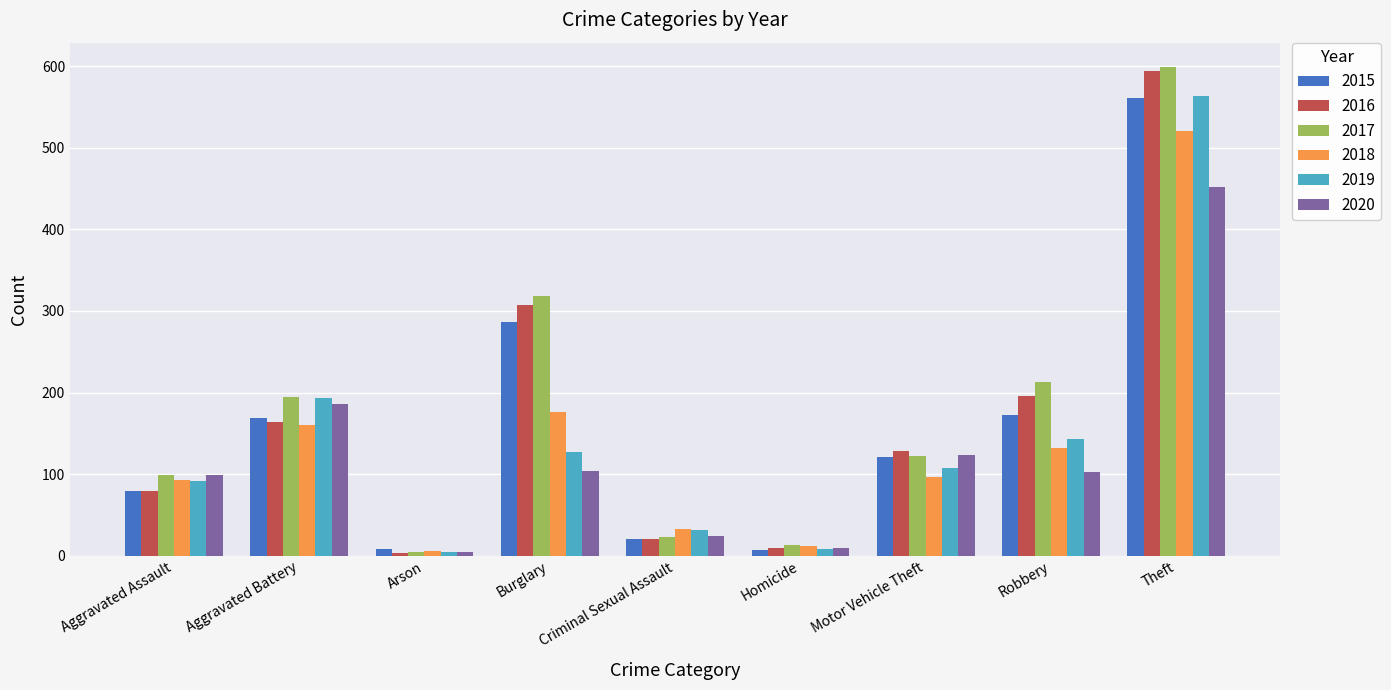

How many groups of bars are there?

9